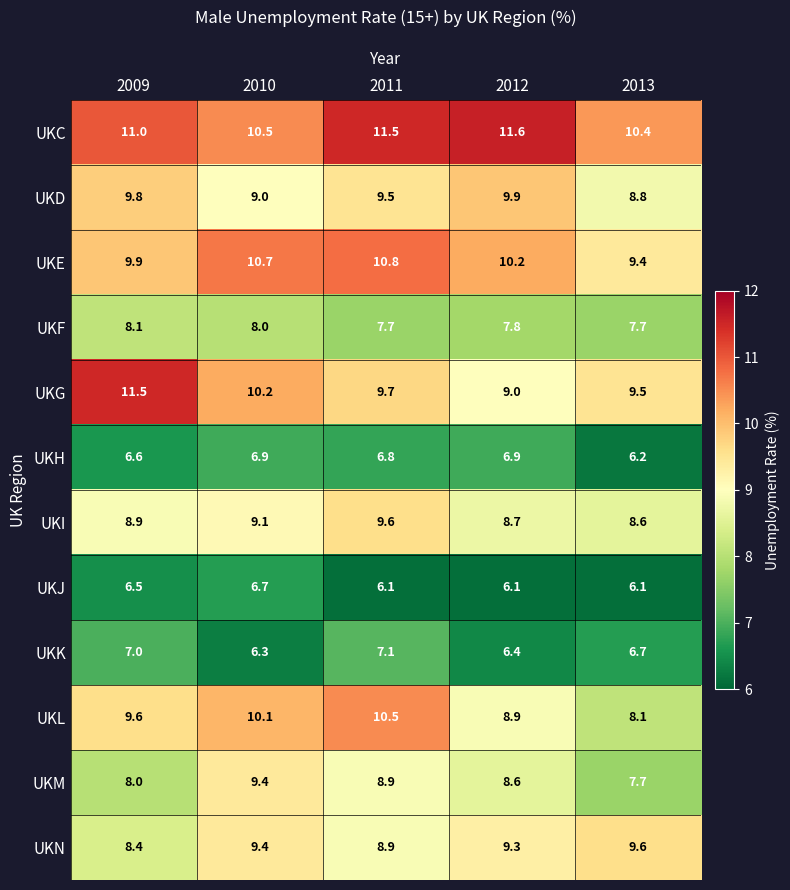

At 2009, list the series in order from largest to smallest.

UKG, UKC, UKE, UKD, UKL, UKI, UKN, UKF, UKM, UKK, UKH, UKJ